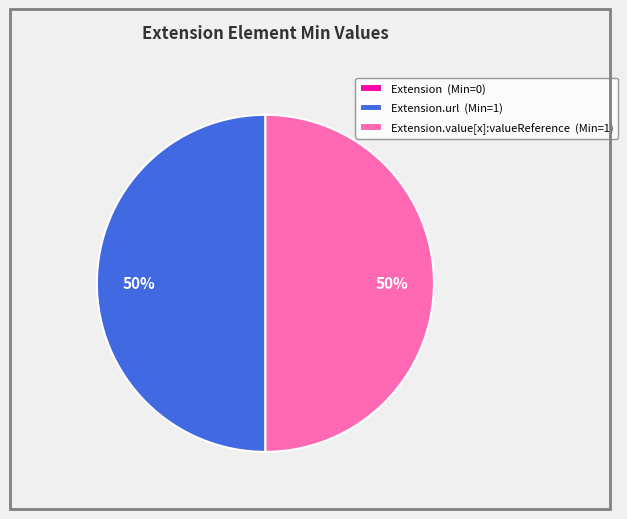

The Extension.url (Min=1) slice represents 50% of the pie. True or false?

True